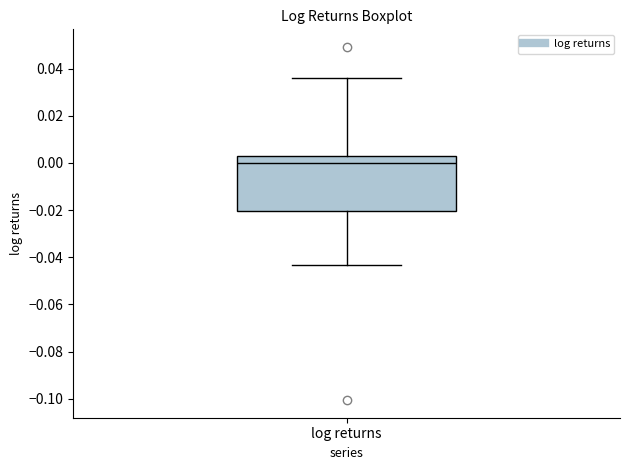

Where does the median line of the box for log returns sit on the y-axis? The values are not printed on the chart, so give them approximately, as read against the axis.

0.000